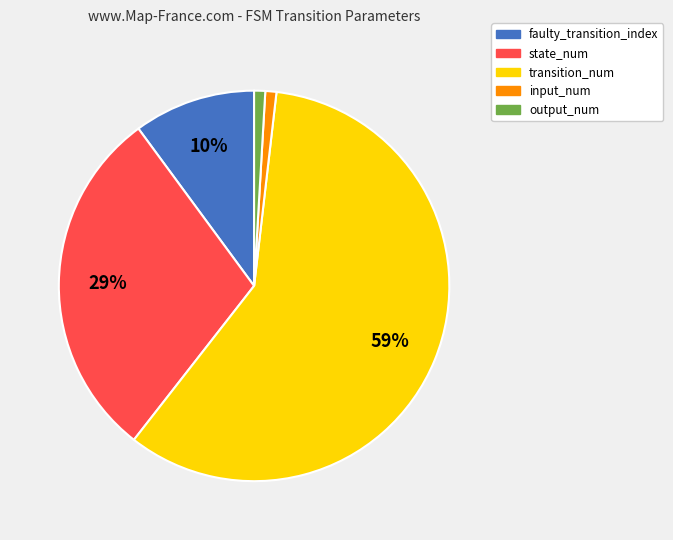

What percentage is the input_num slice, to the nearest percent?

1%